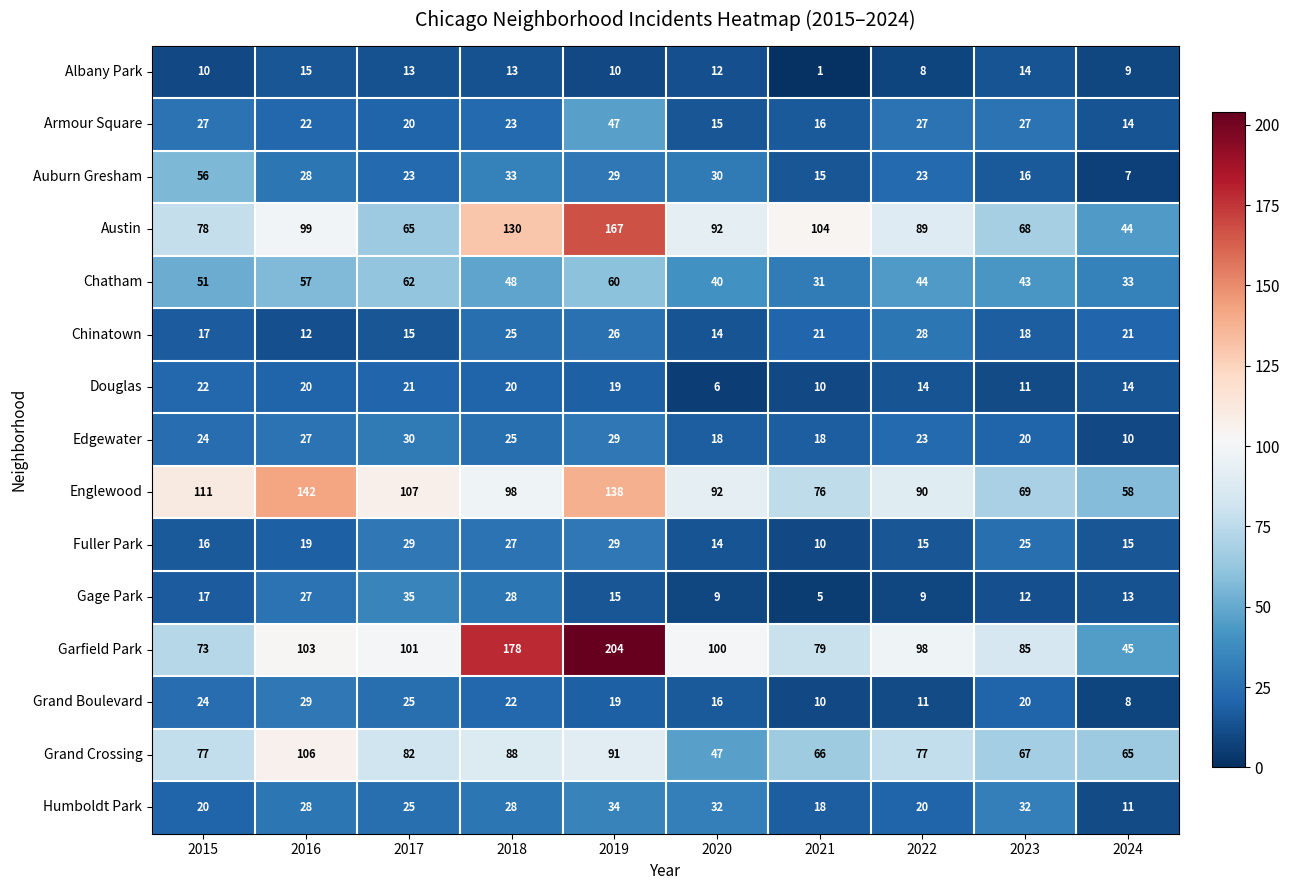

What is the lowest value of the Englewood series?

58